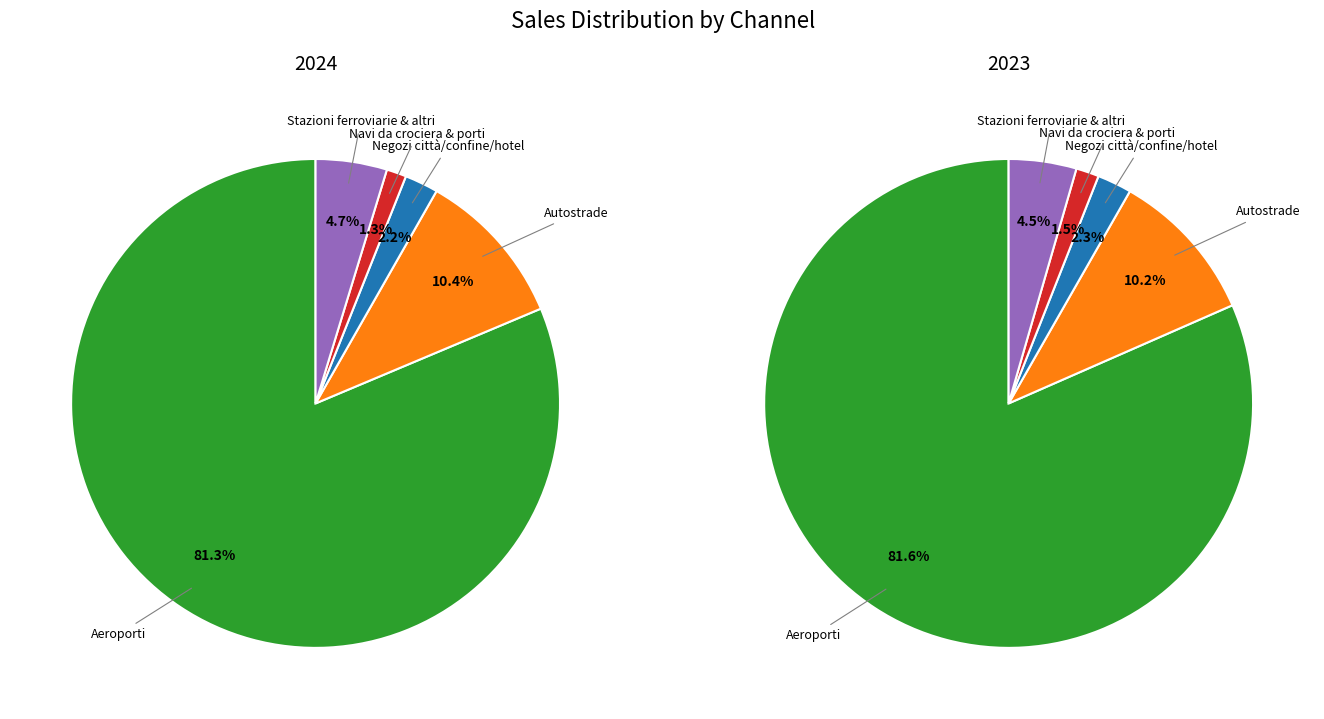

Does 2 represent more than half of the total?

No